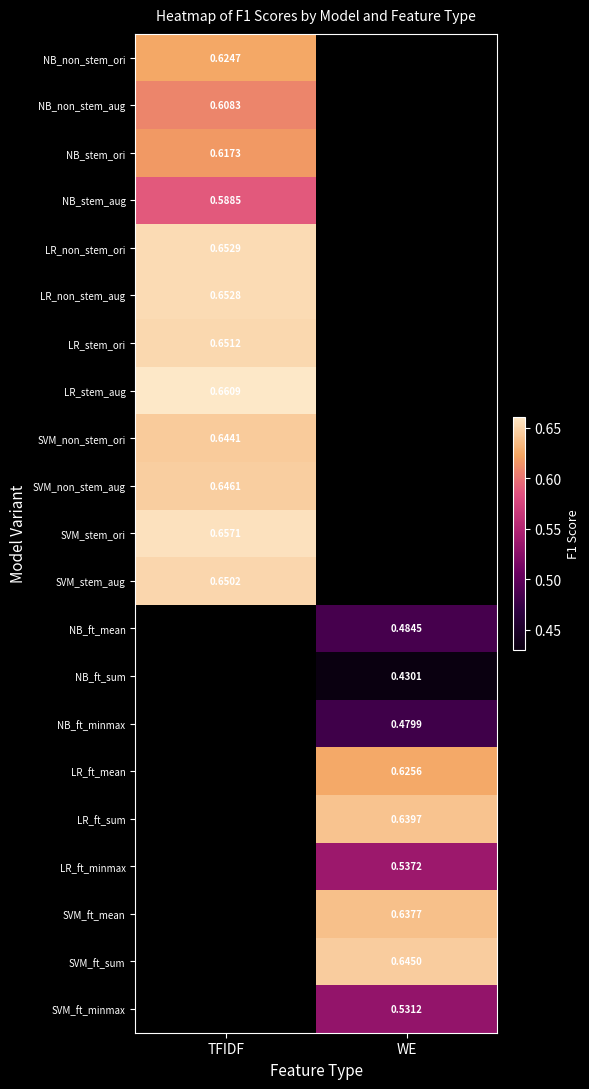

How many data points does each series have?

2